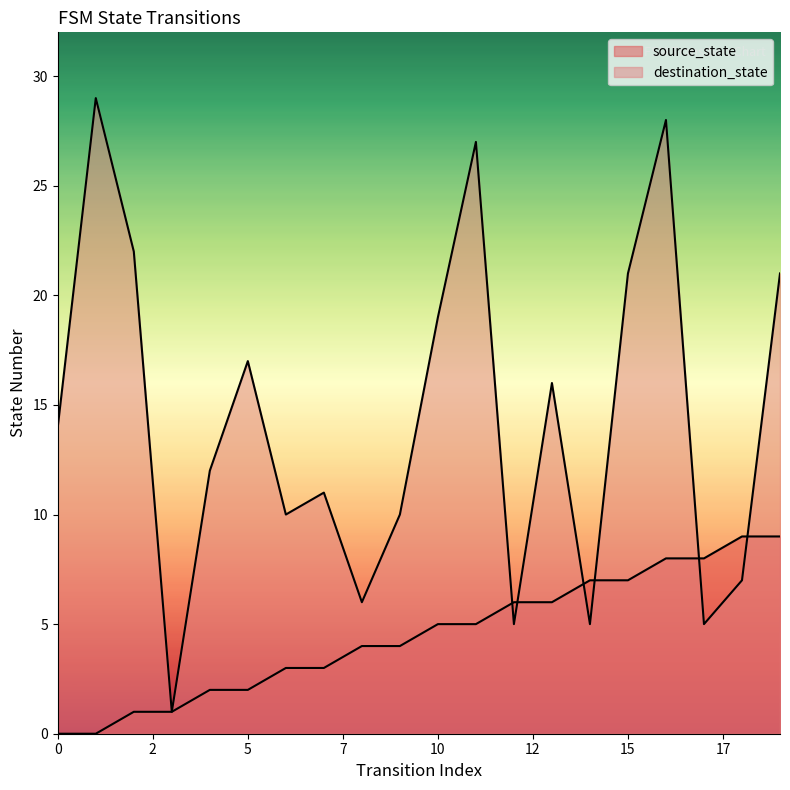

Reading left to right, list all the values displayed in this chart.

source_state: 0	0	1	1	2	2	3	3	4	4	5	5	6	6	7	7	8	8	9	9
destination_state: 14	29	22	1	12	17	10	11	6	10	19	27	5	16	5	21	28	5	7	21